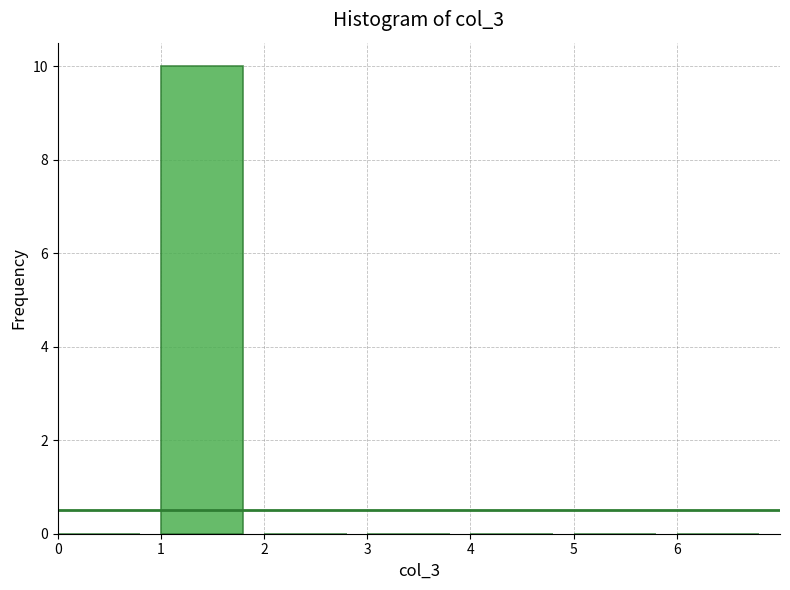

What is the height of the bar covering 1 to 2 on the x-axis? The values are not printed on the chart, so give them approximately, as read against the axis.

10